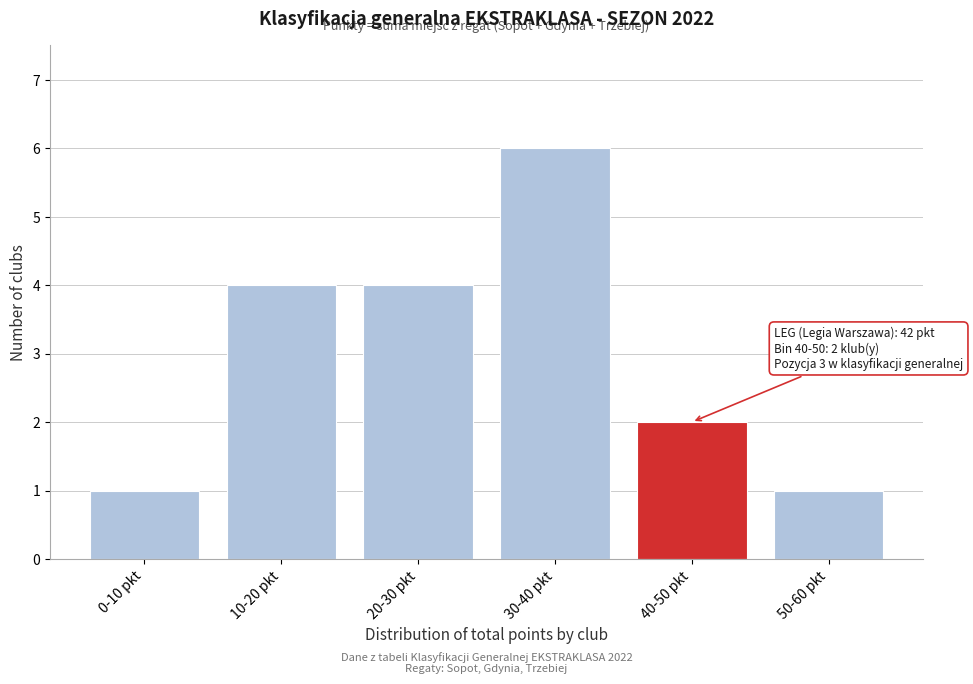

Reading right to left, transcribe all the data shown in this chart.

1	2	6	4	4	1